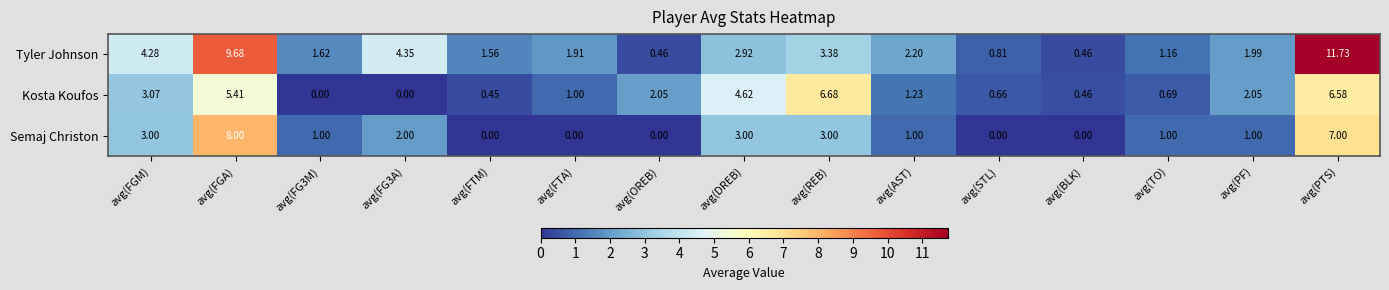

Which series has the widest spread of values?

Tyler Johnson